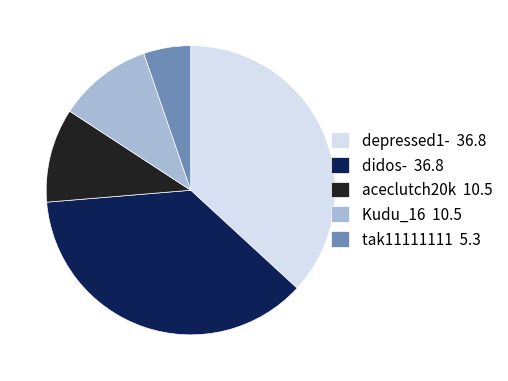

Between aceclutch20k and tak11111111, which is larger?

aceclutch20k